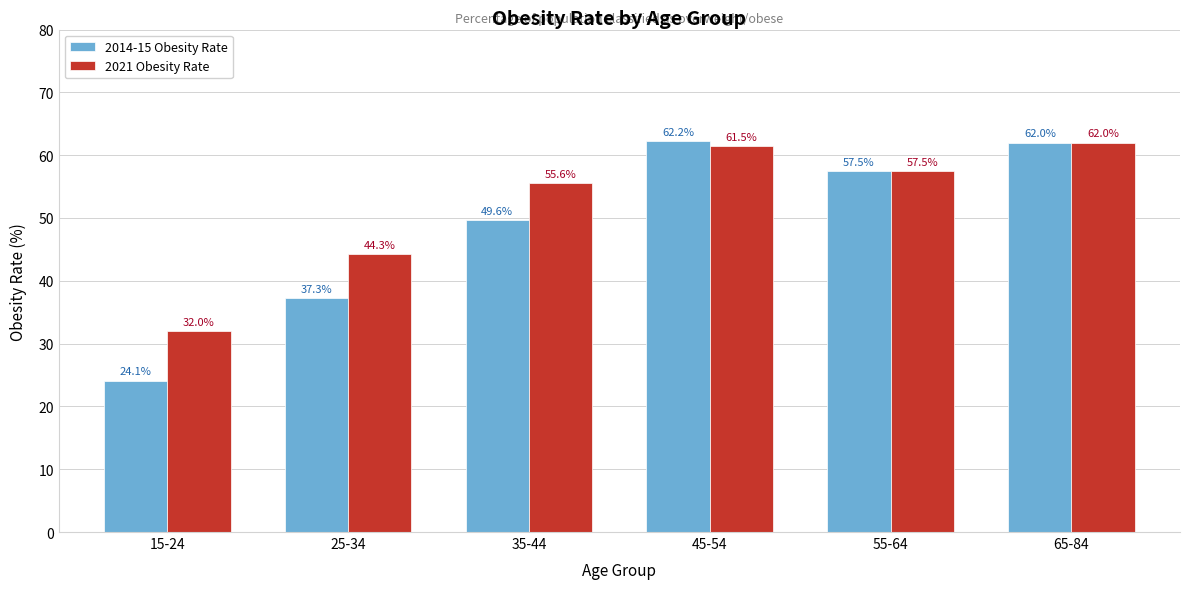

Reading left to right, extract all data points from this chart.

2014-15 Obesity Rate: 24.1	37.3	49.6	62.2	57.5	62.0
2021 Obesity Rate: 32.0	44.3	55.6	61.5	57.5	62.0